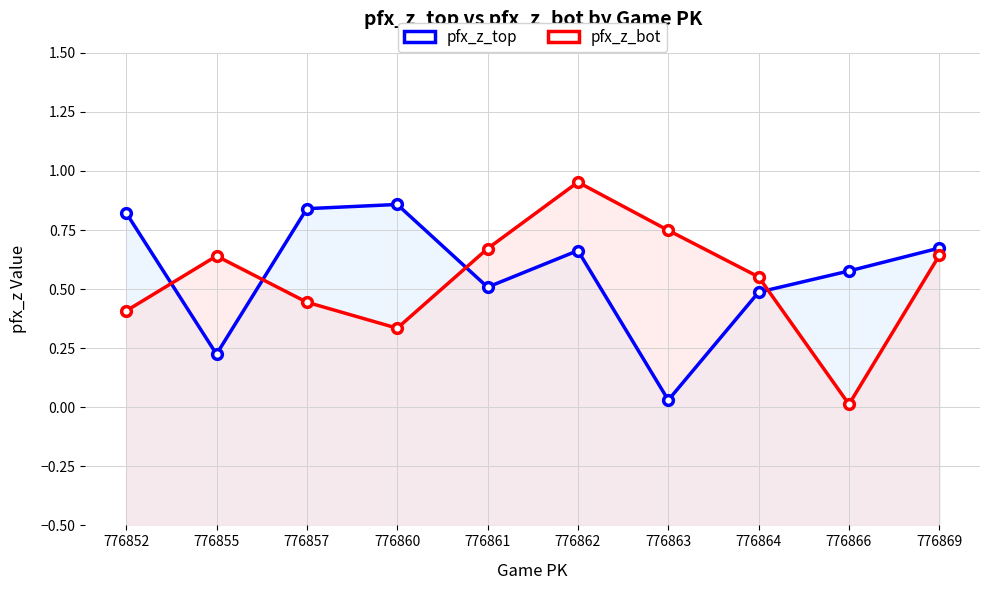

At which label is pfx_z_bot closest to 0?

776866